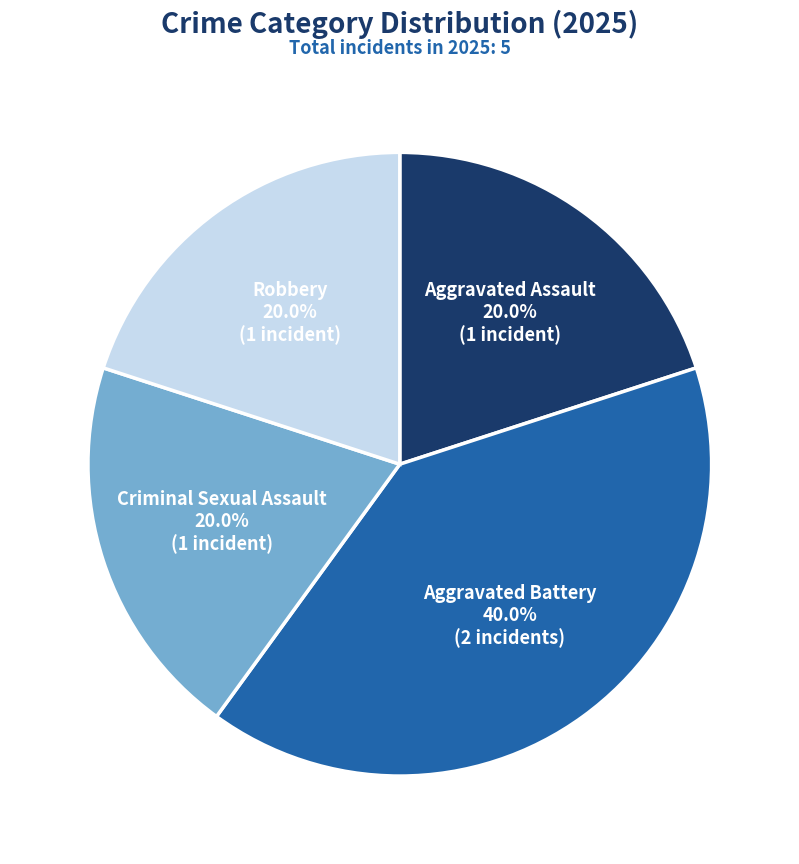

What percentage is the Aggravated Assault slice, to the nearest percent?

20%